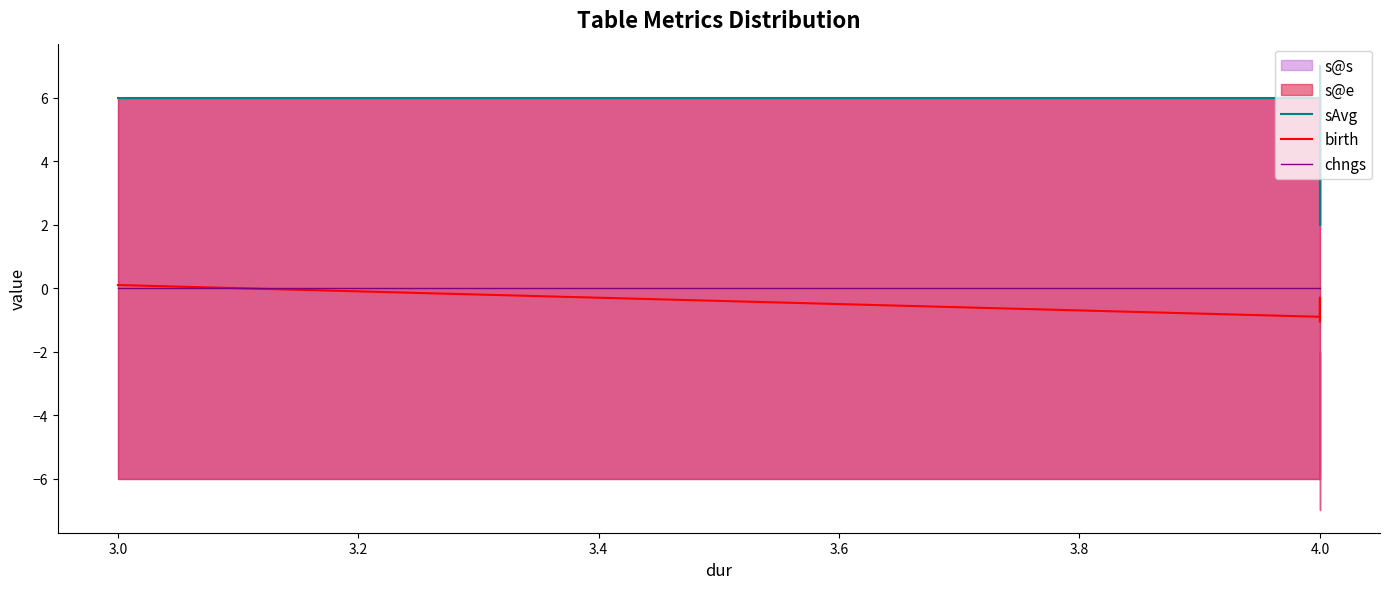

How many times do chngs and birth cross each other?

1